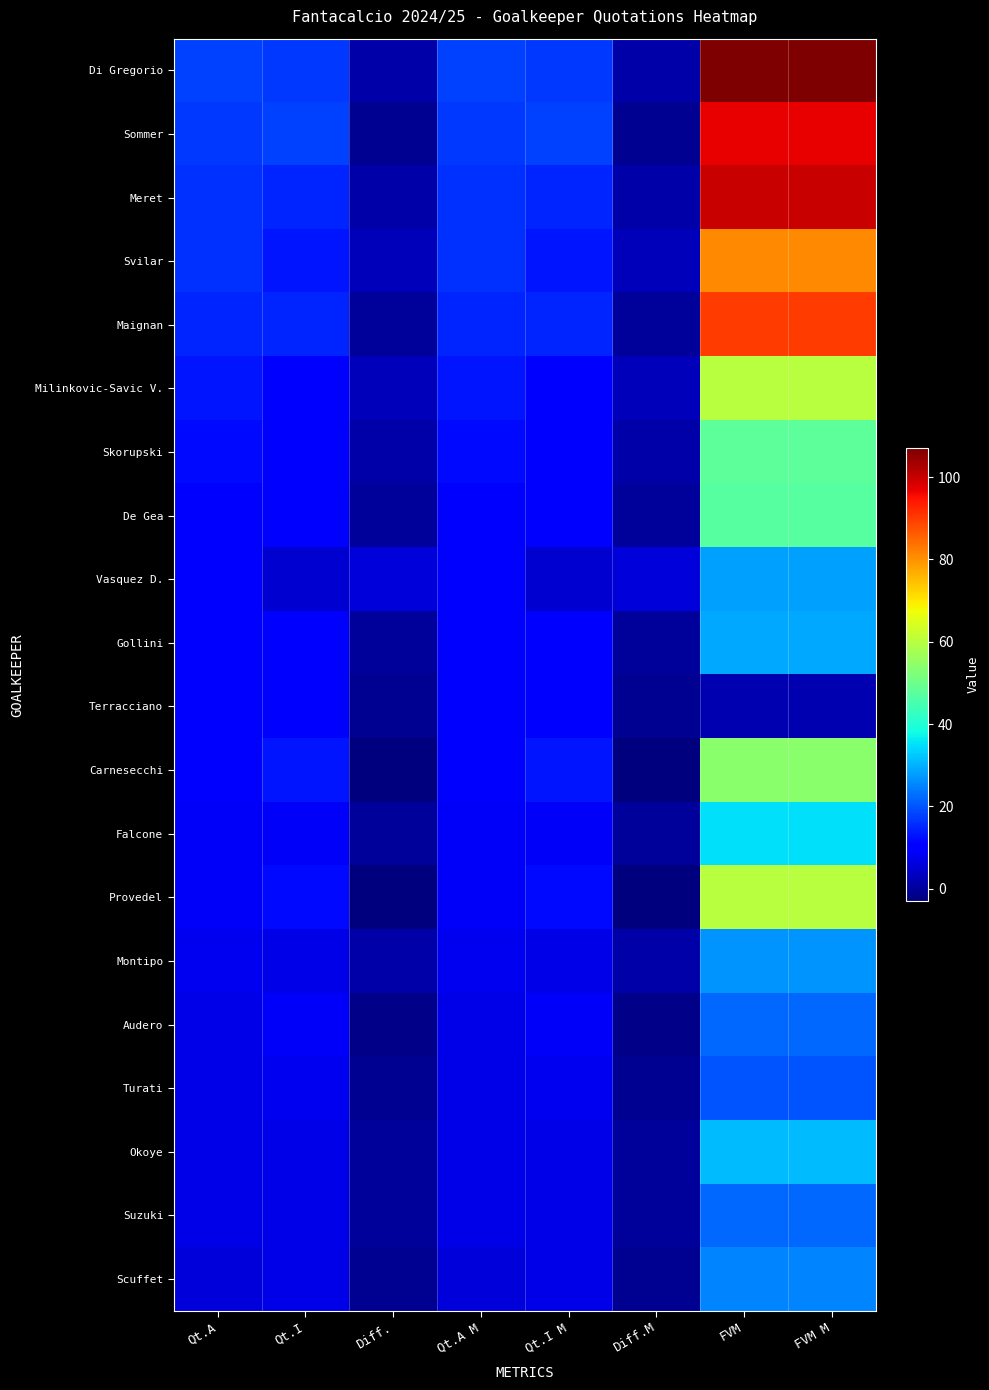

What is the total value across all series at Qt.A?

219